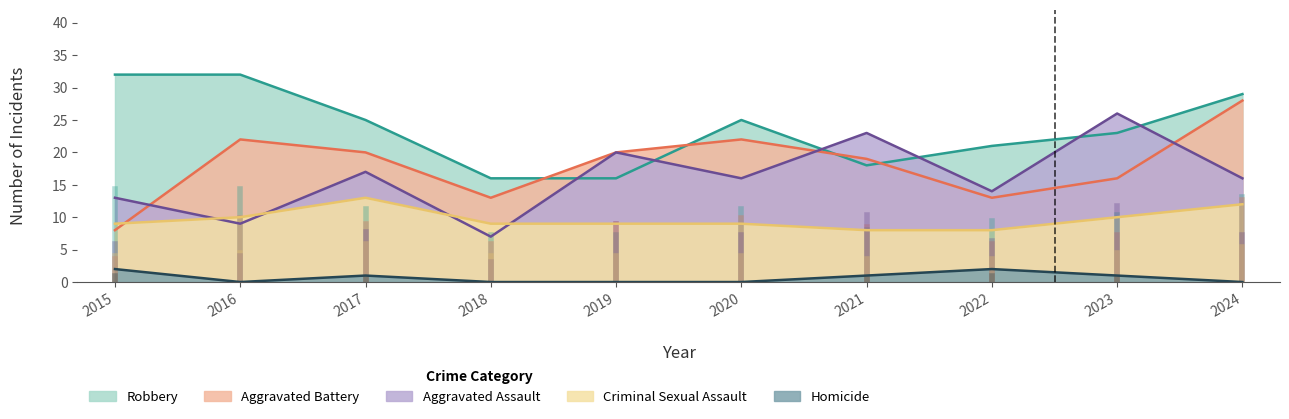

Which series changed the most between 2017 and 2018?

Aggravated Assault